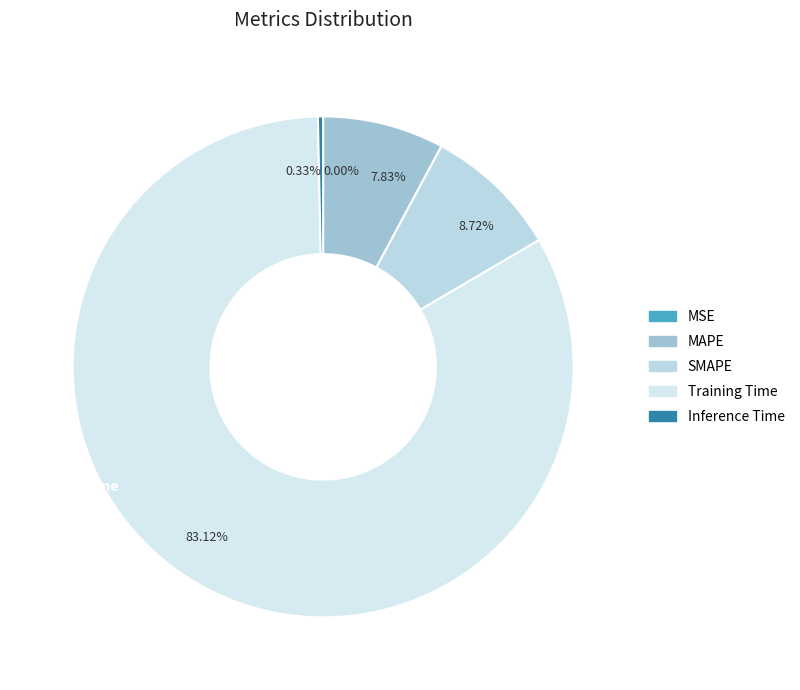

Rank the categories by value from lowest to highest.

MSE, Inference Time, MAPE, SMAPE, Training Time